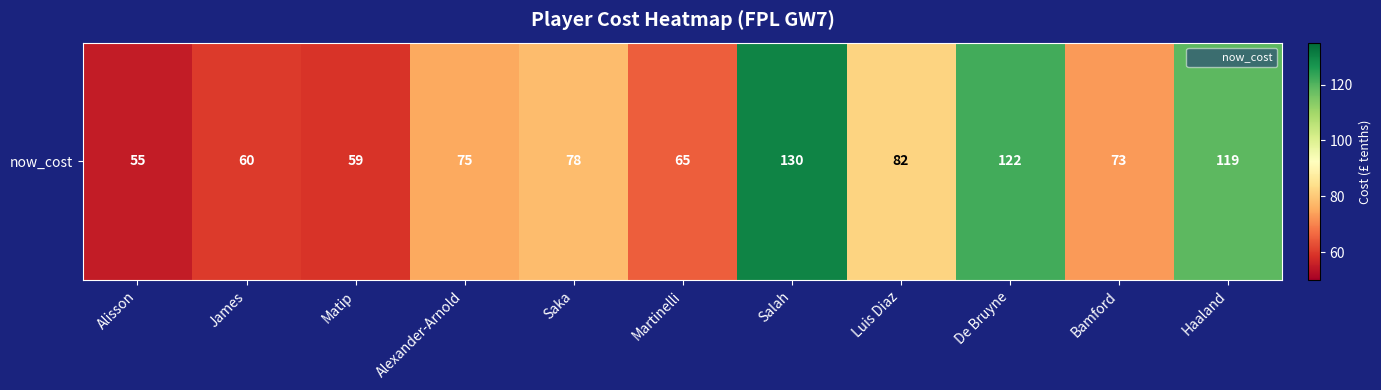

How many values exceed 75?

5